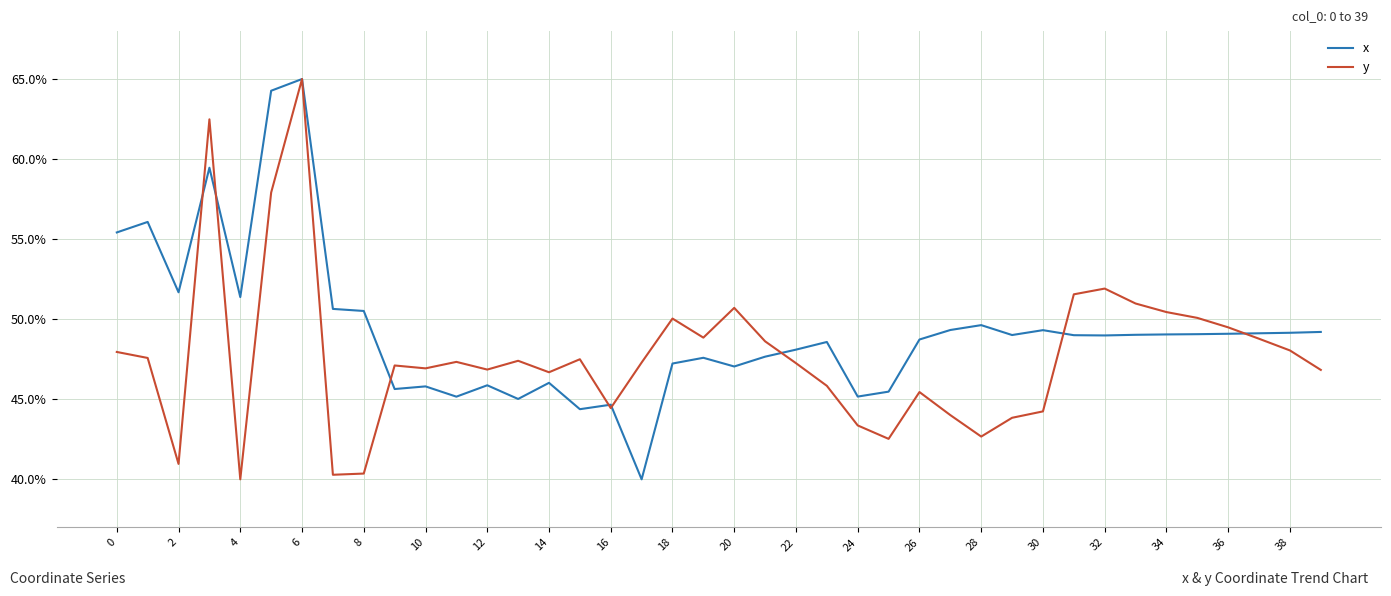

What is the smallest value displayed?

40.0